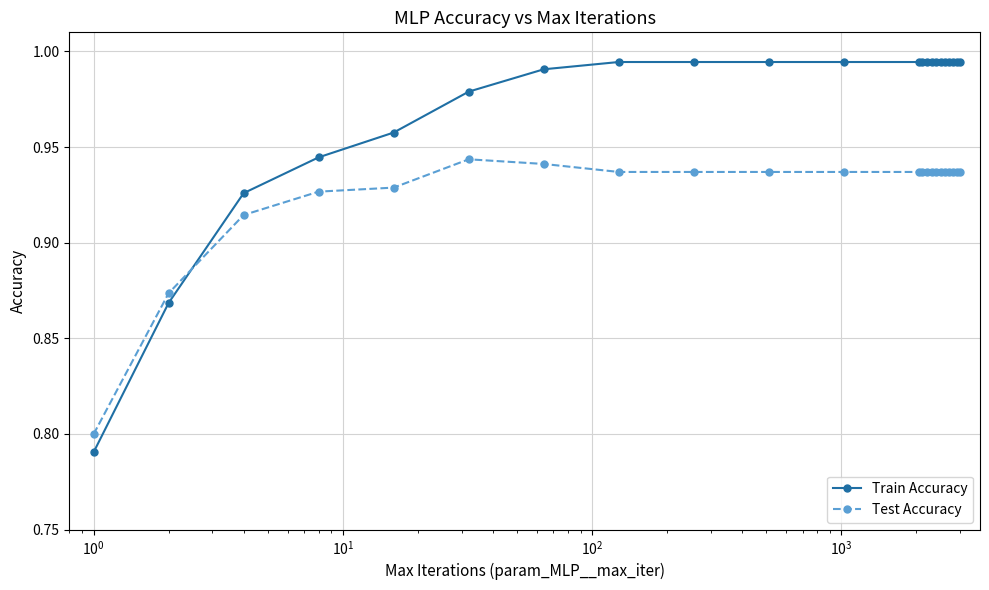

Count the number of categories in the chart.

22